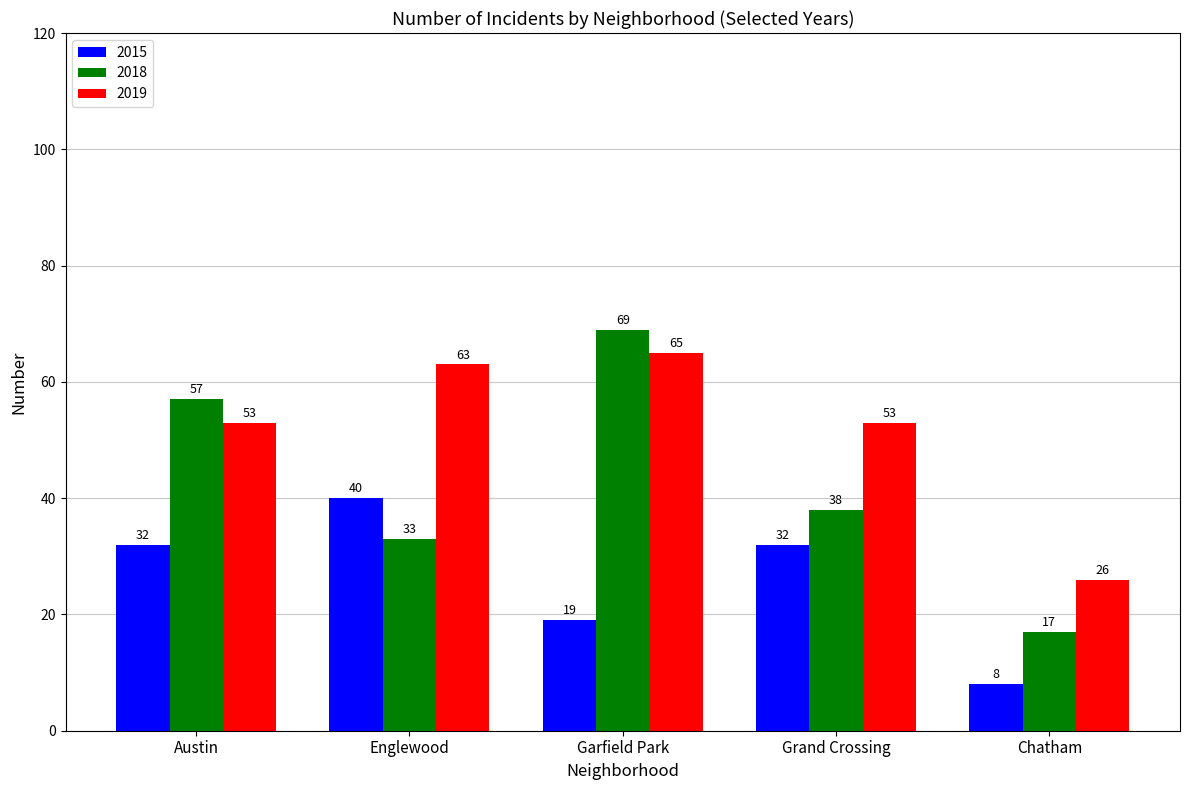

The 2019 series shows 24 at Englewood. True or false?

False